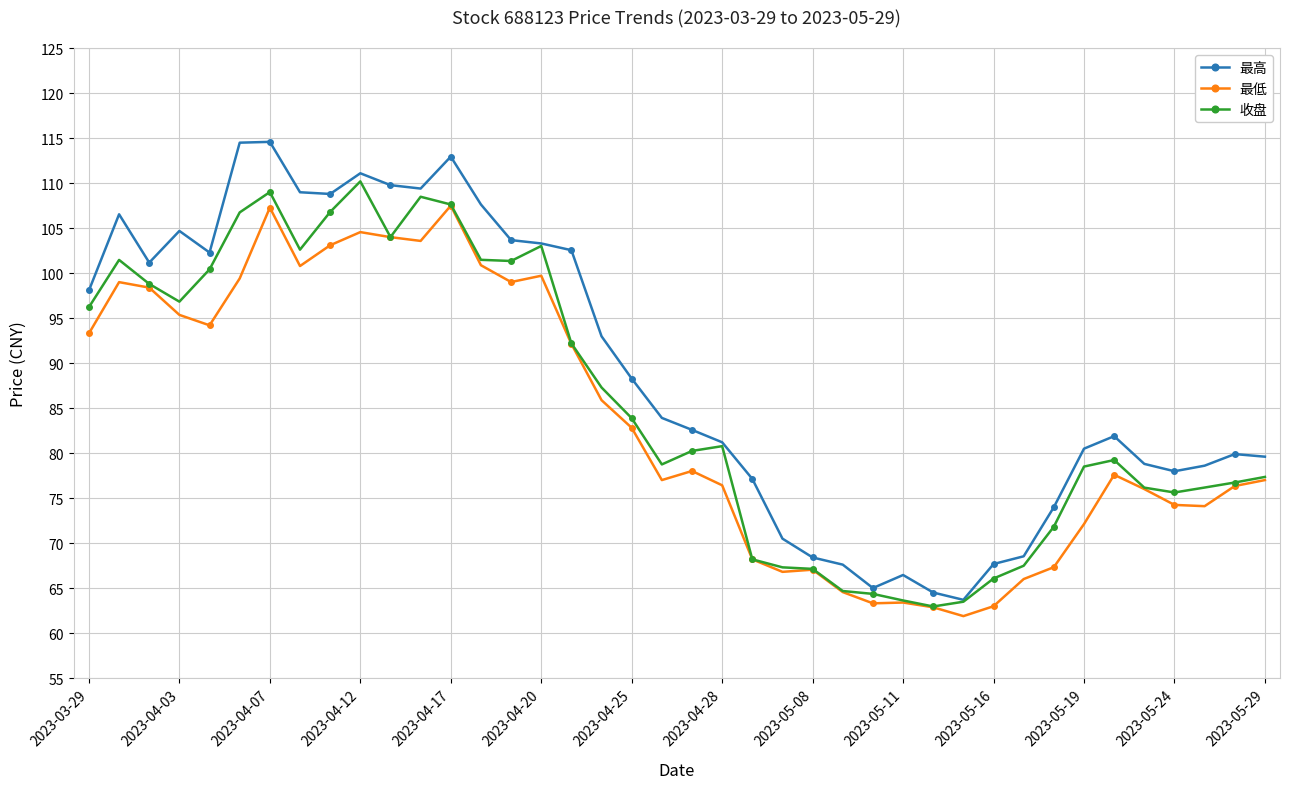

What is the value of the 最高 point at the 16th from the left?

103.3